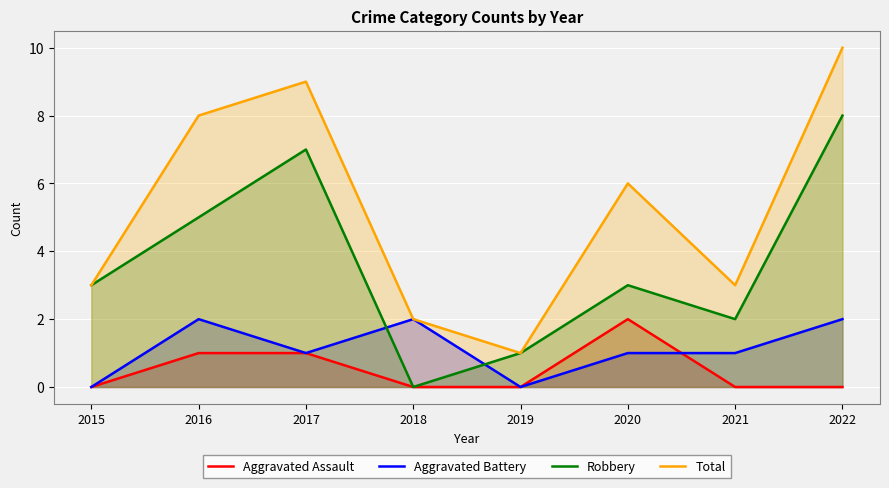

List the labels in order of Robbery value, smallest first.

2018, 2019, 2021, 2015, 2020, 2016, 2017, 2022